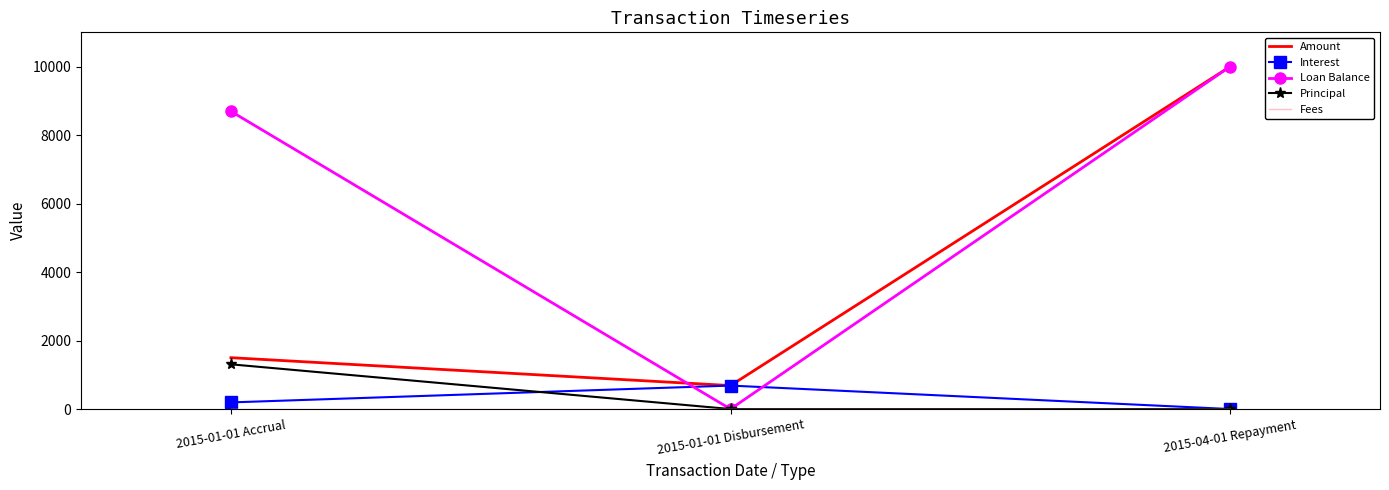

Which category has the highest value across all series?

2015-04-01 Repayment